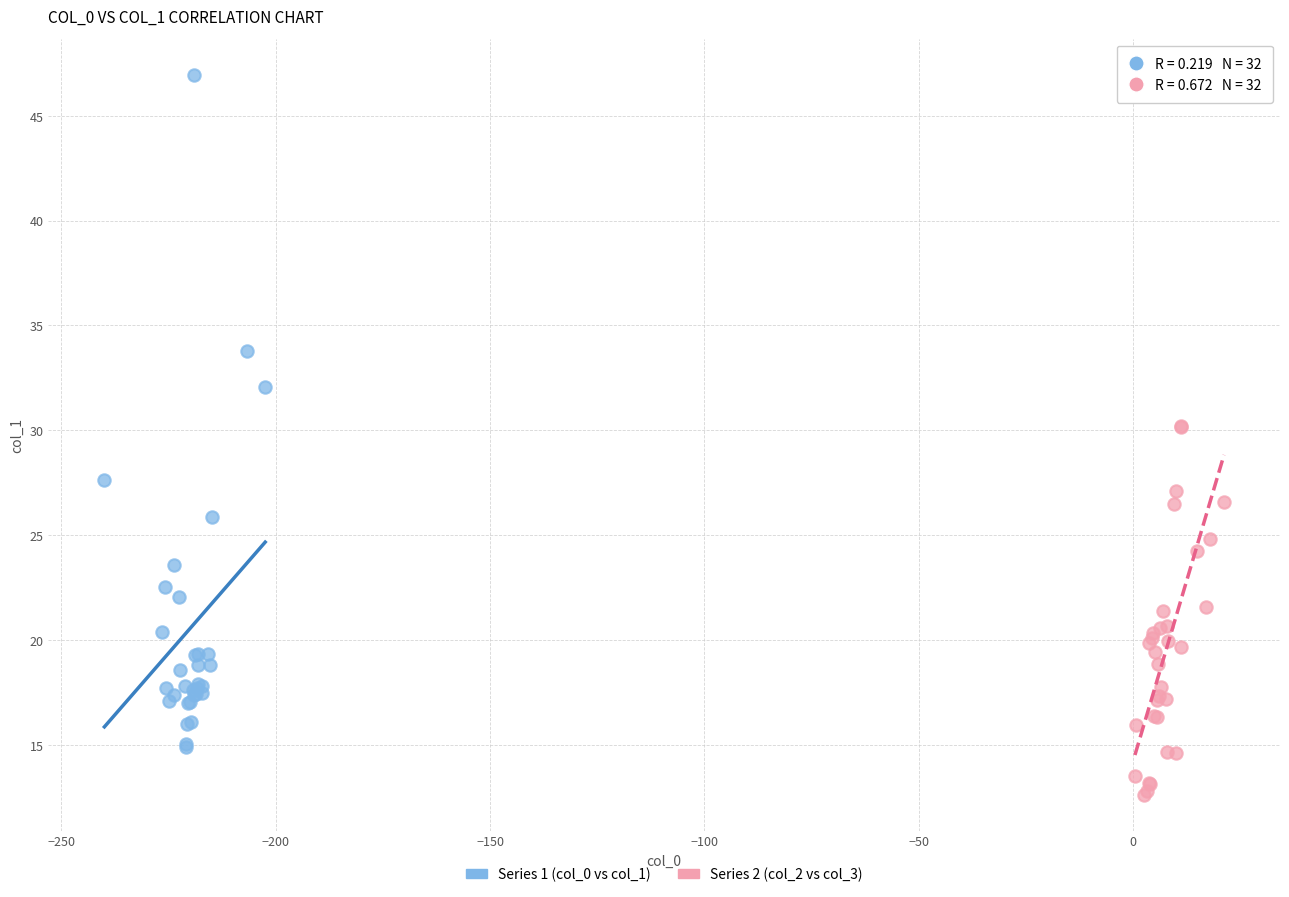

Which series has the widest spread of Y values?

Series 1 (col_0 vs col_1)